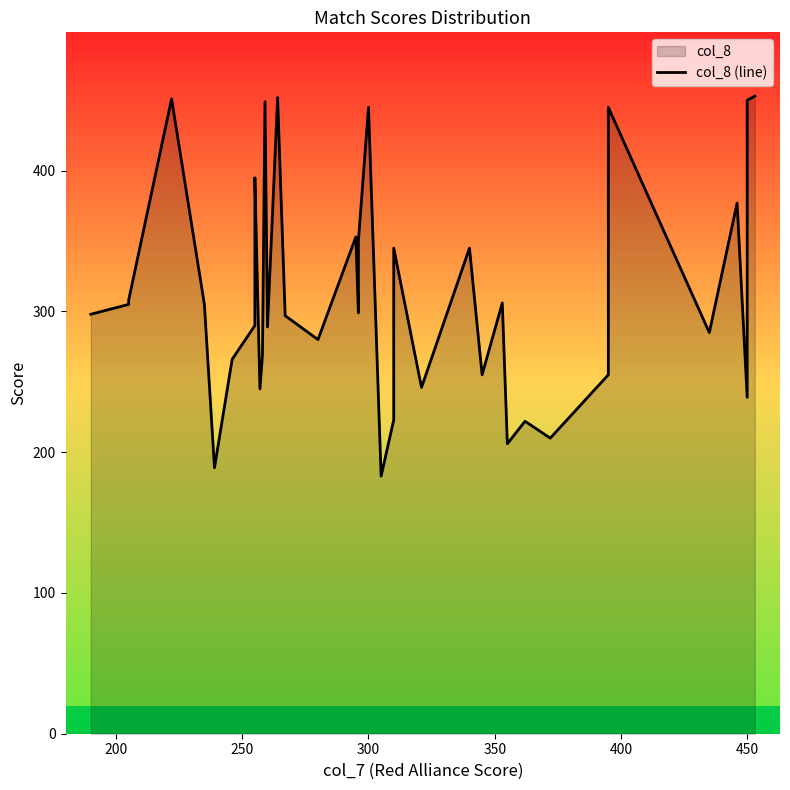

How many lines are shown in the chart?

1